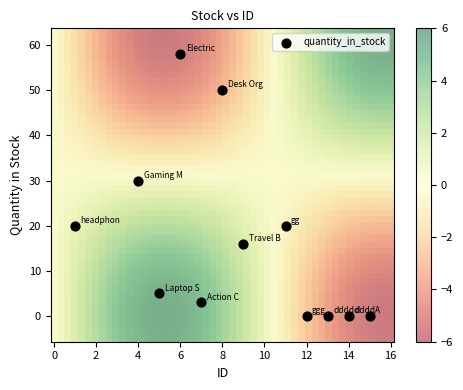

What Y value in the scatter plot is closest to 29?

30